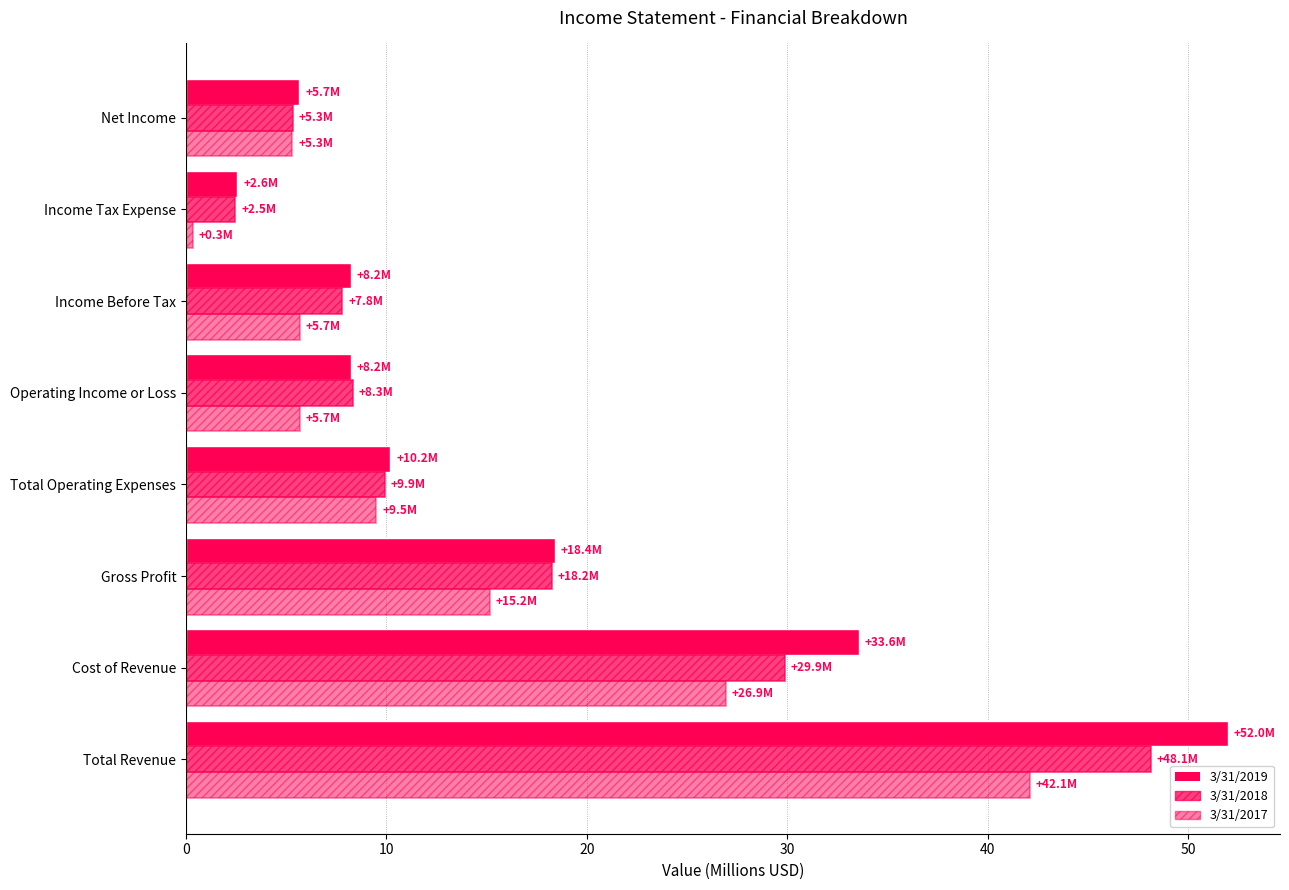

How many distinct data groups are displayed?

3